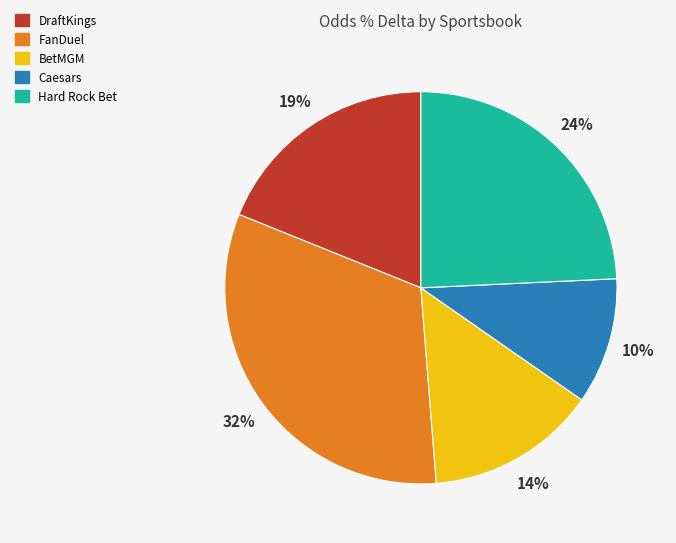

Is it true that BetMGM is 14% of the pie?

True